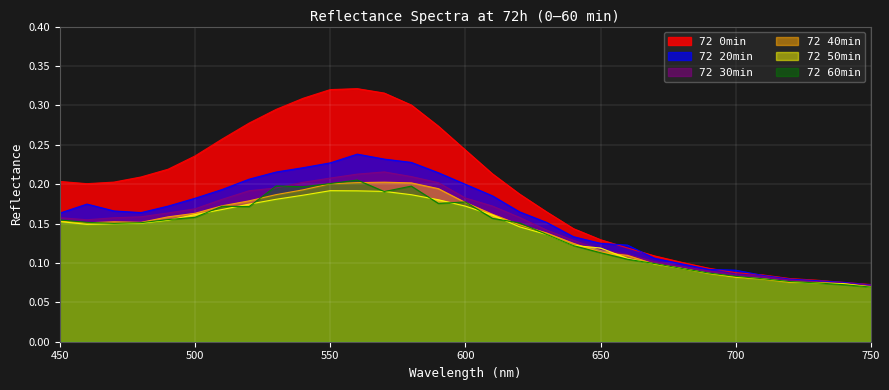

The 72 20min series shows 0.3 at 530. True or false?

False